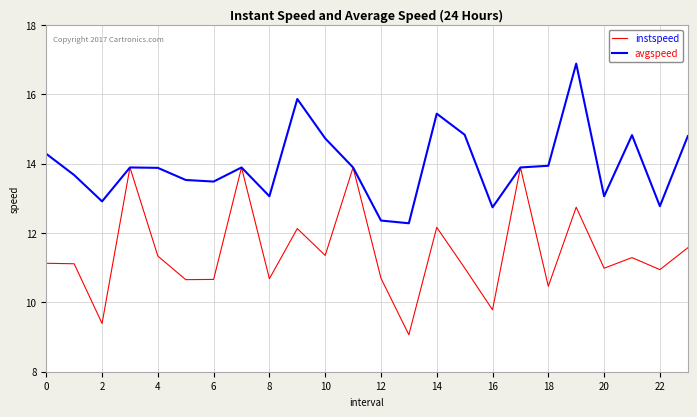

List the series in order of their peak value, highest first.

avgspeed, instspeed